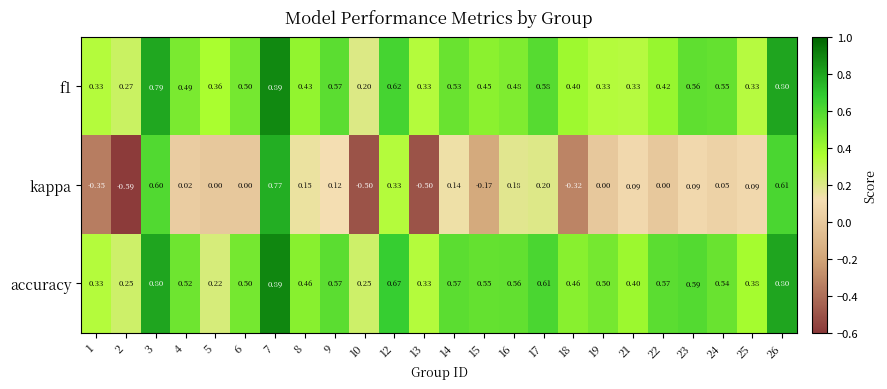

Between 7 and 26, which series saw the biggest shift?

kappa